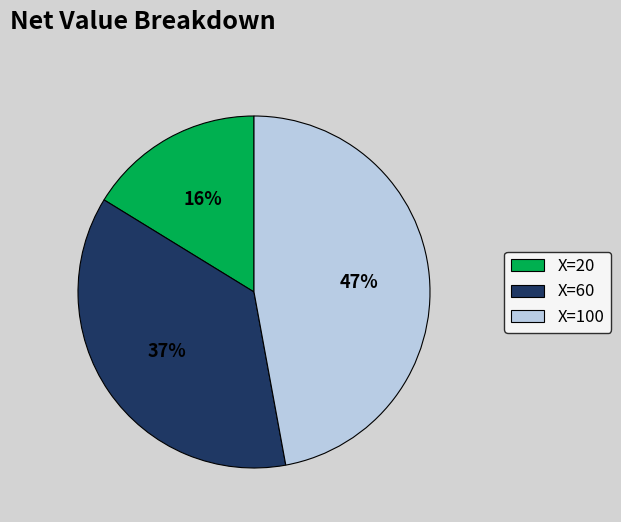

Is it true that X=20 is 16% of the pie?

True